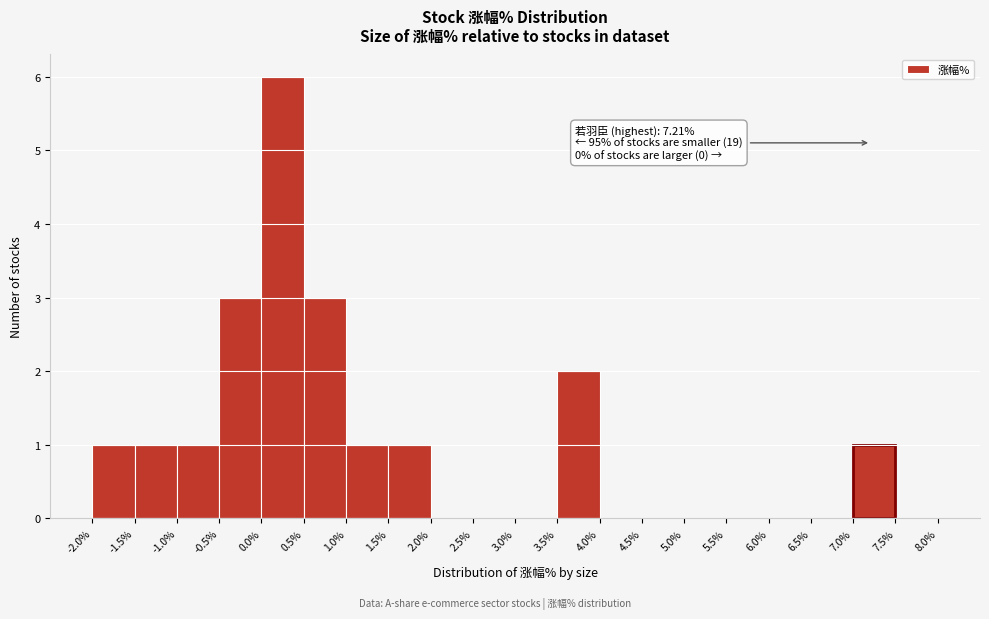

Which range on the x-axis has the tallest bar?

0.0% to 0.5%